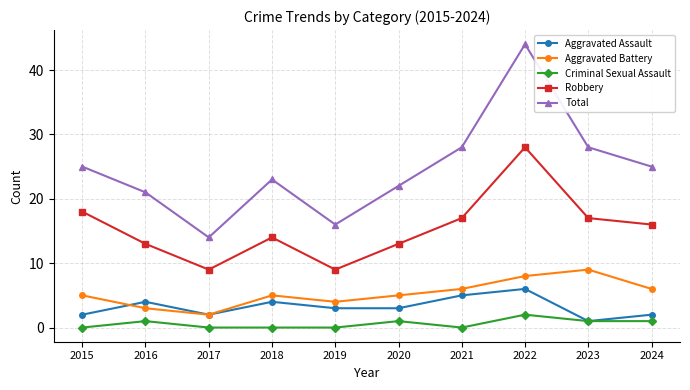

What are all the series names shown in the legend?

Aggravated Assault, Aggravated Battery, Criminal Sexual Assault, Robbery, Total